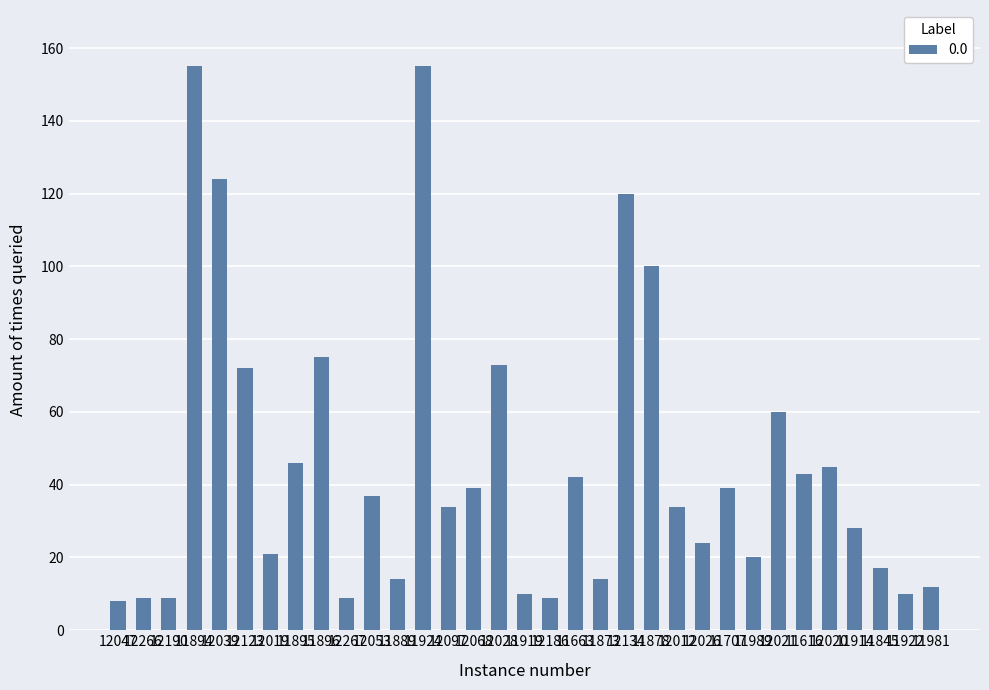

Are the bars horizontal?

No